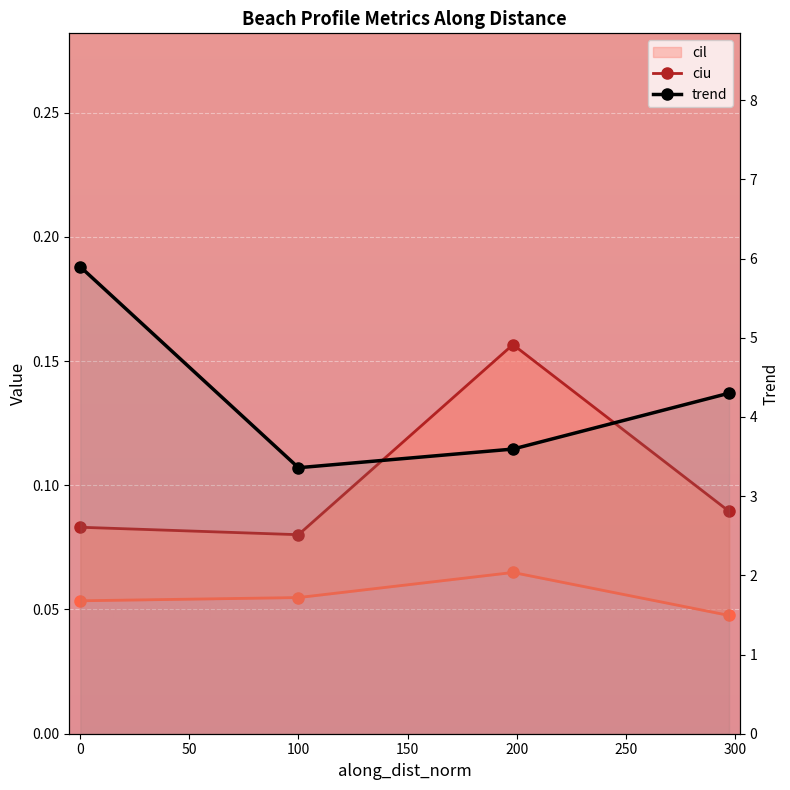

Rank the series by their maximum value, from lowest to highest.

cil, ciu, trend